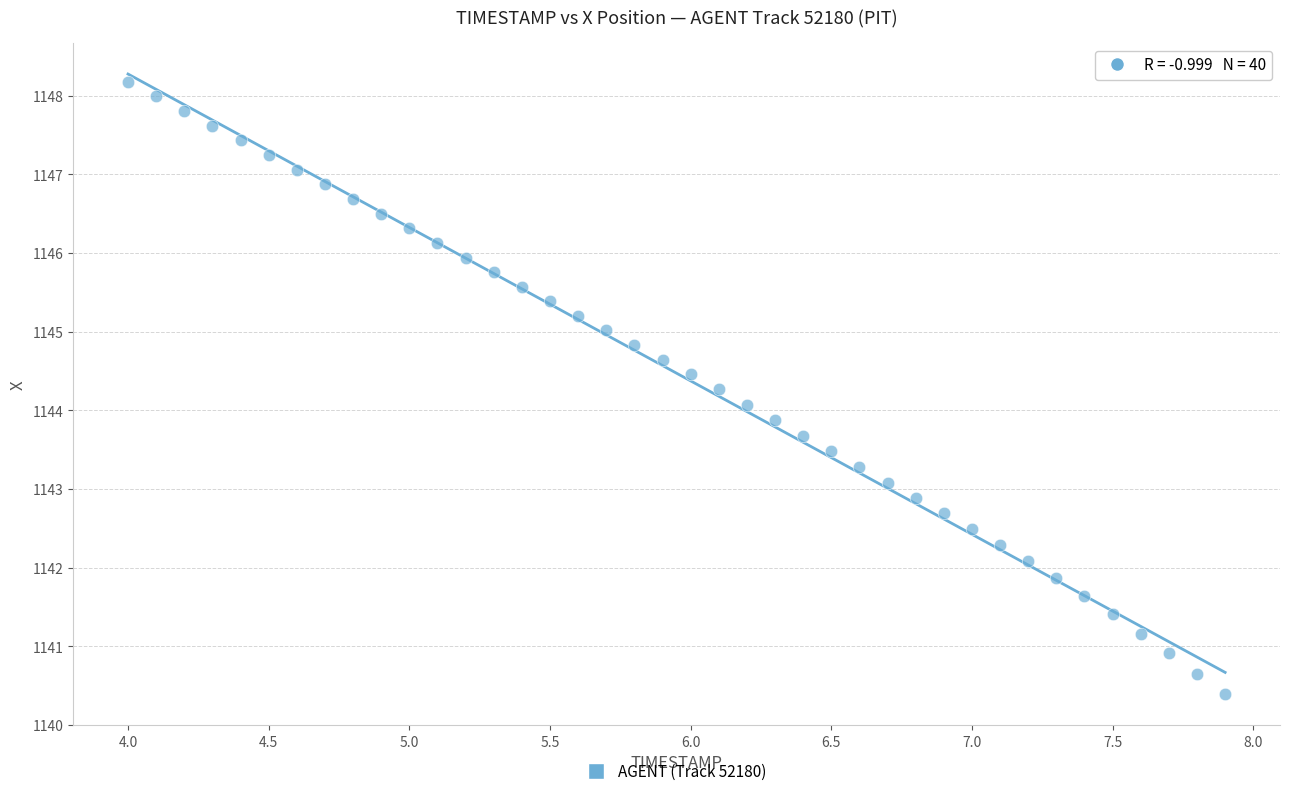

What is the range of X values (max minus min)?

3.9